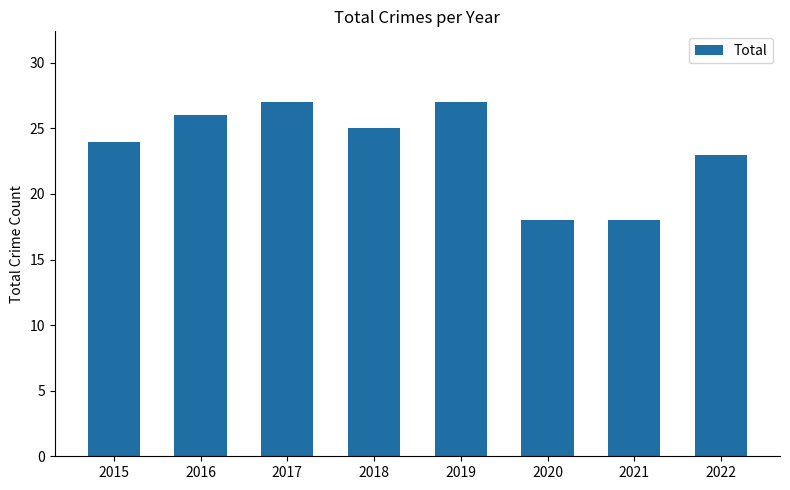

What is the maximum value shown in the chart?

27